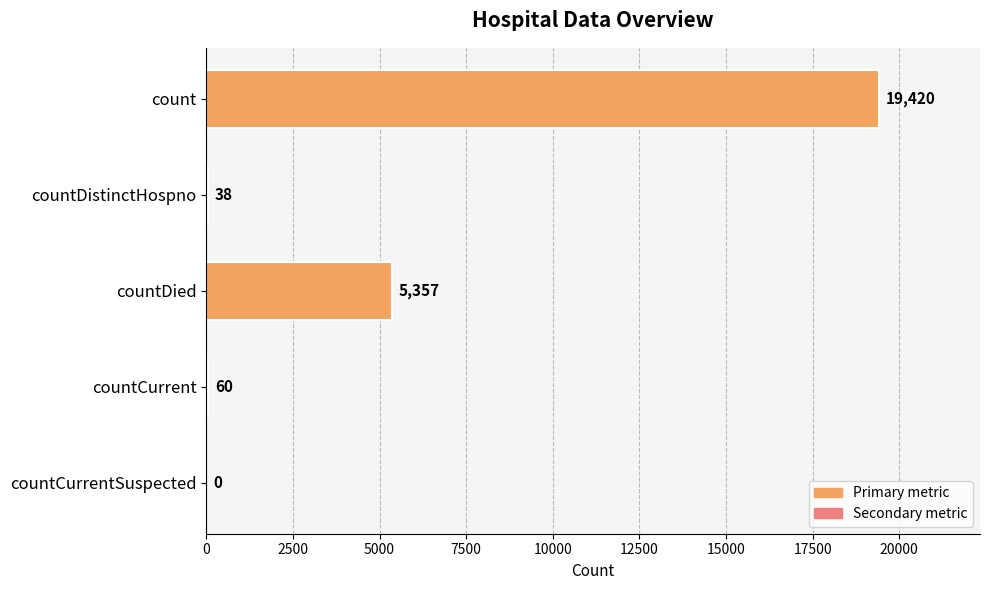

Reading bottom to top, what are all the values shown in this chart?

countCurrentSuspected=0	countCurrent=60	countDied=5357	countDistinctHospno=38	count=19420